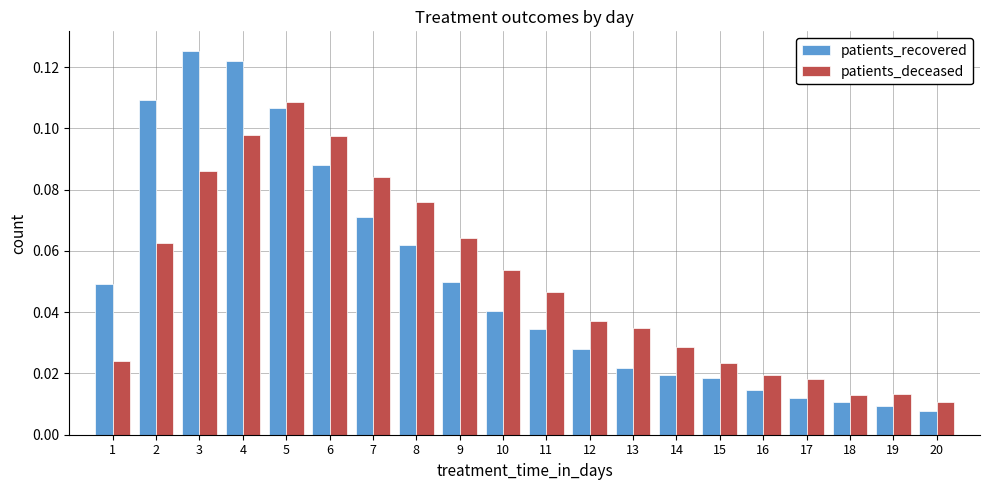

The patients_deceased series shows 0.0 at 9. True or false?

False